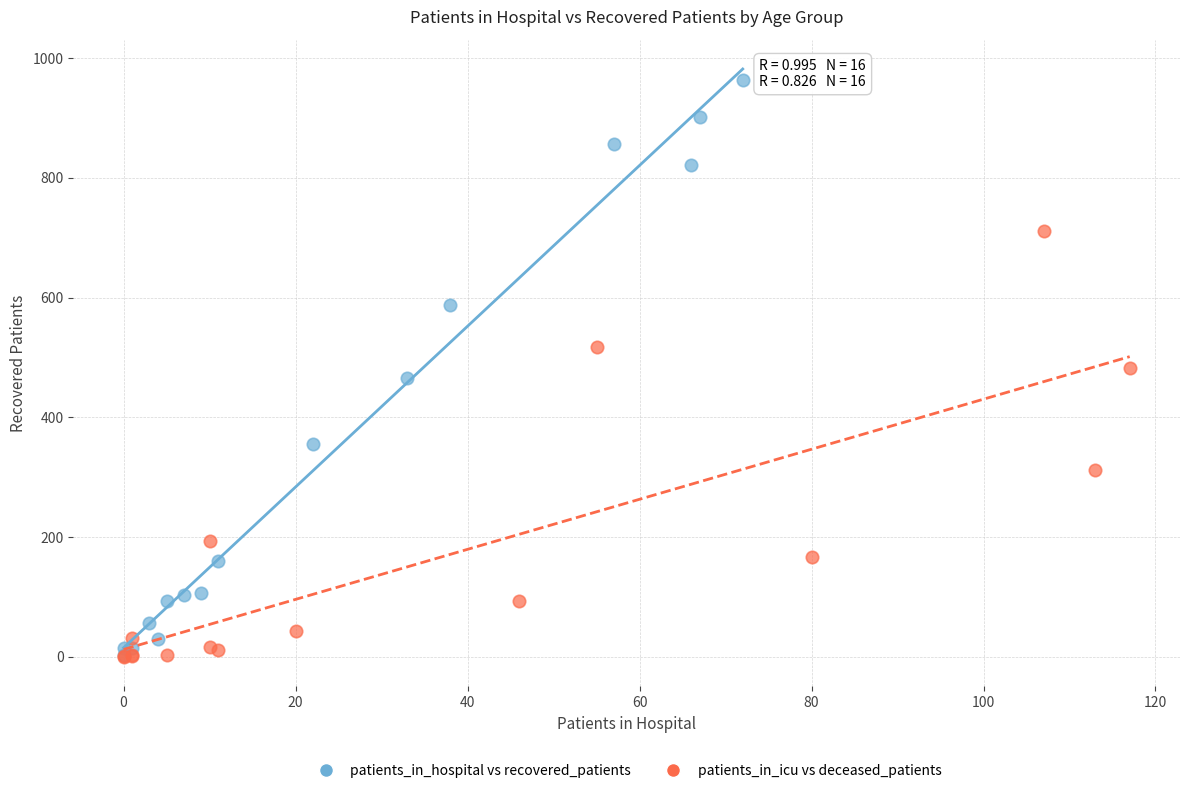

Which series contains the highest Y value?

patients_in_hospital vs recovered_patients